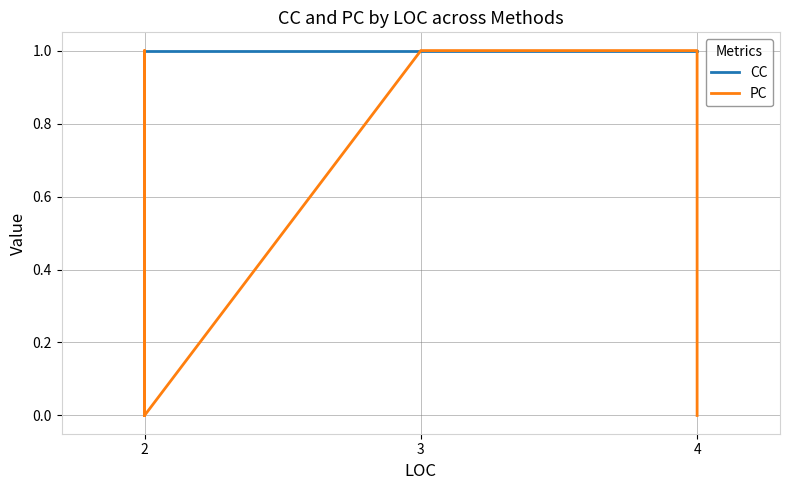

What is the difference between the maximum and minimum values in the PC series?

1